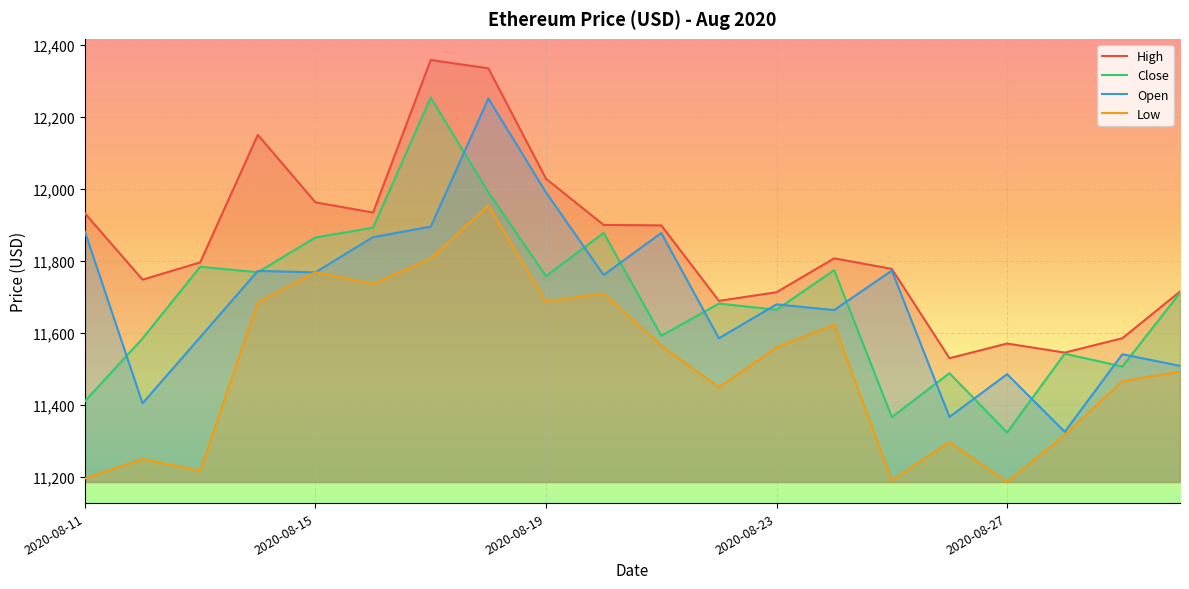

The value of Open at 2020-08-13 is 15577.3. True or false?

False